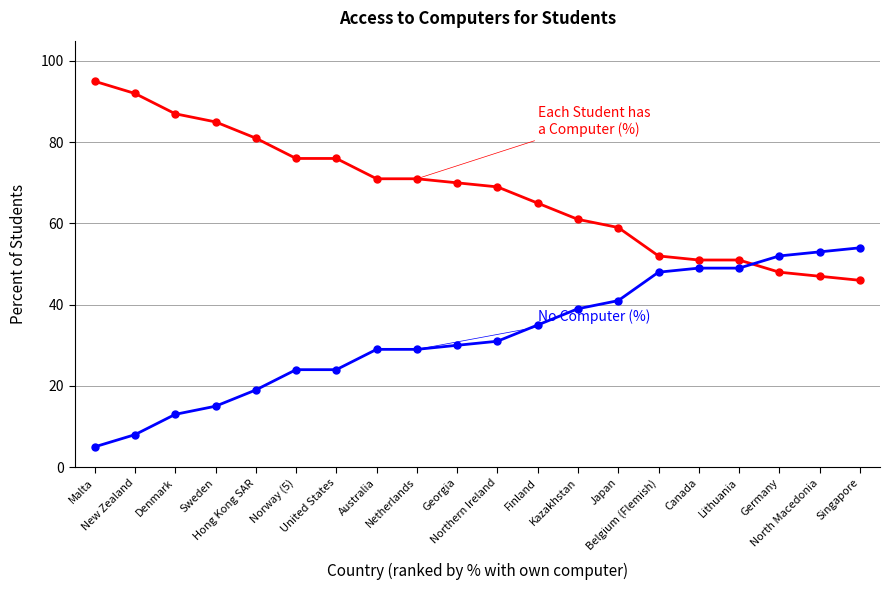

What is the greatest value displayed?

95